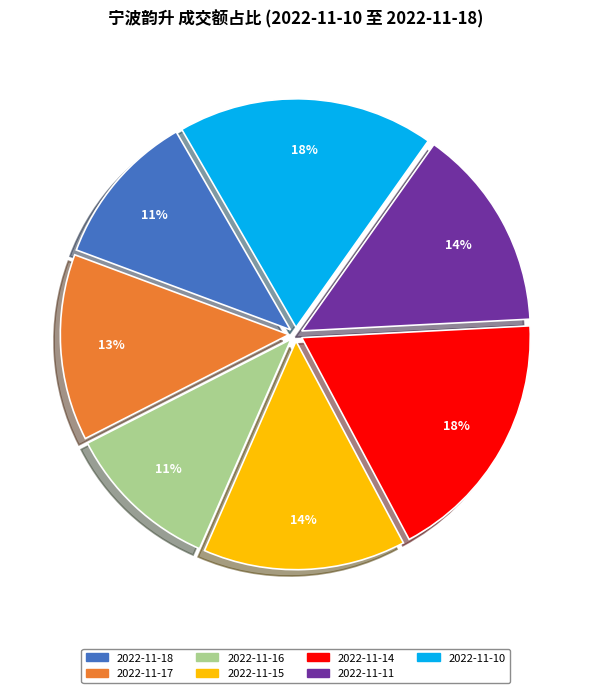

How many segments does this pie chart have?

7